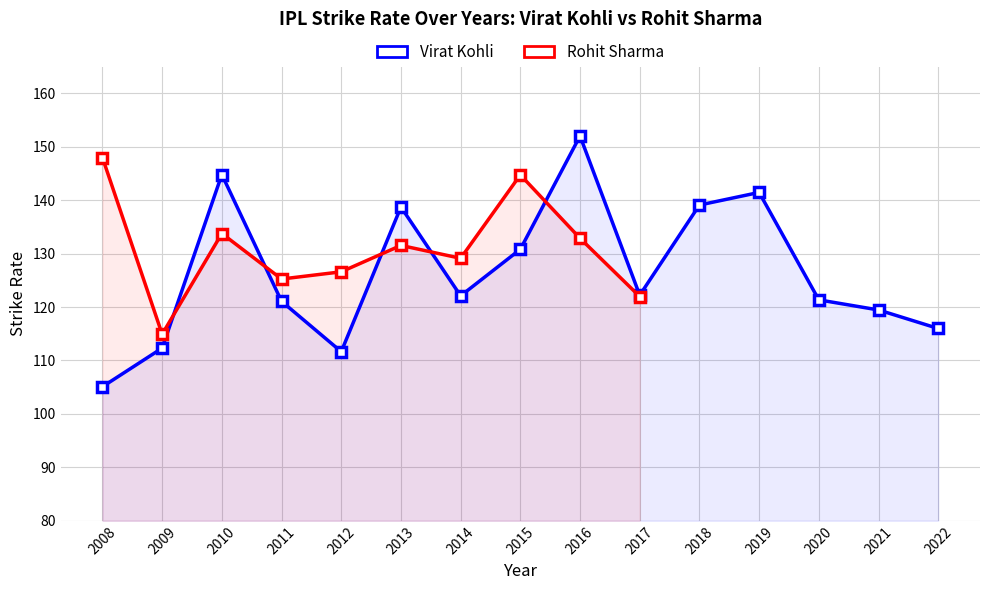

Rank the categories by value from highest to lowest.

2016, 2010, 2019, 2018, 2013, 2015, 2017, 2014, 2020, 2011, 2021, 2022, 2009, 2012, 2008